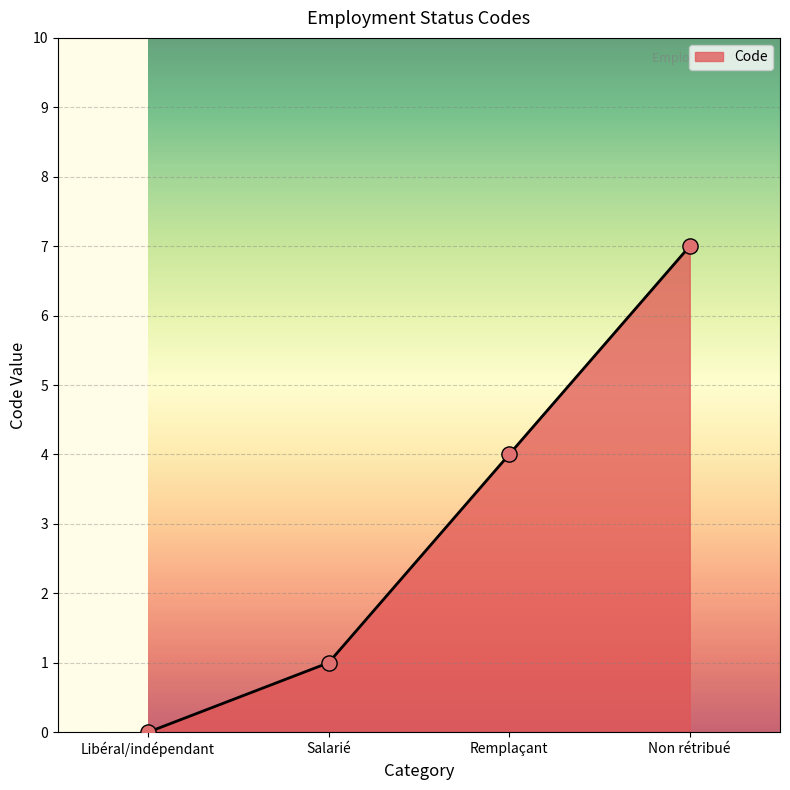

What is the change in value from Salarié to Non rétribué?

+6